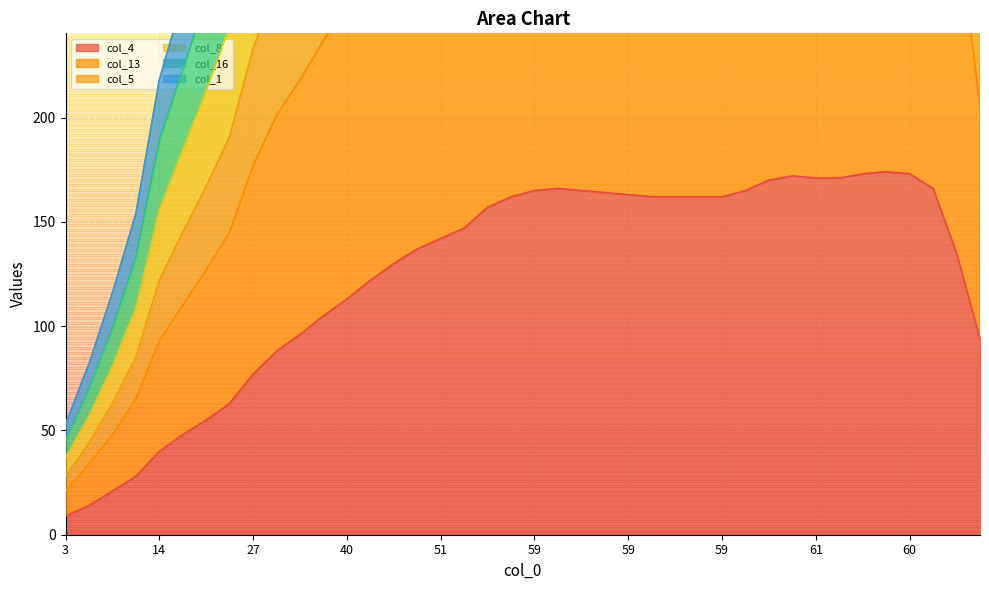

How many data points in col_8 are less than 709?

20